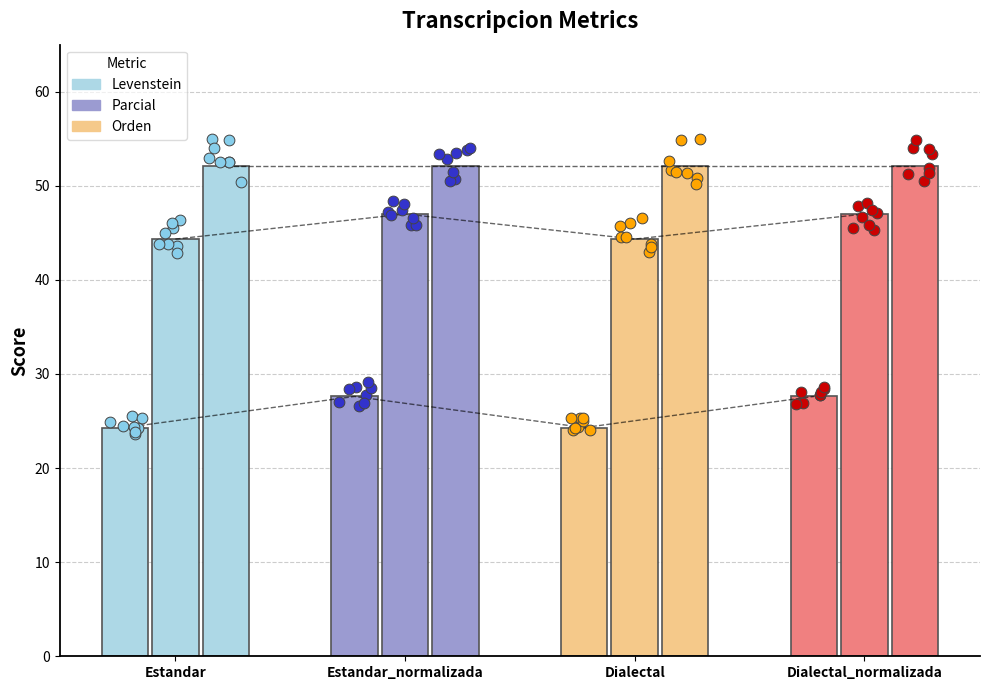

Is the value of Parcial at Estandar greater than the value of Levenstein at Dialectal?

Yes